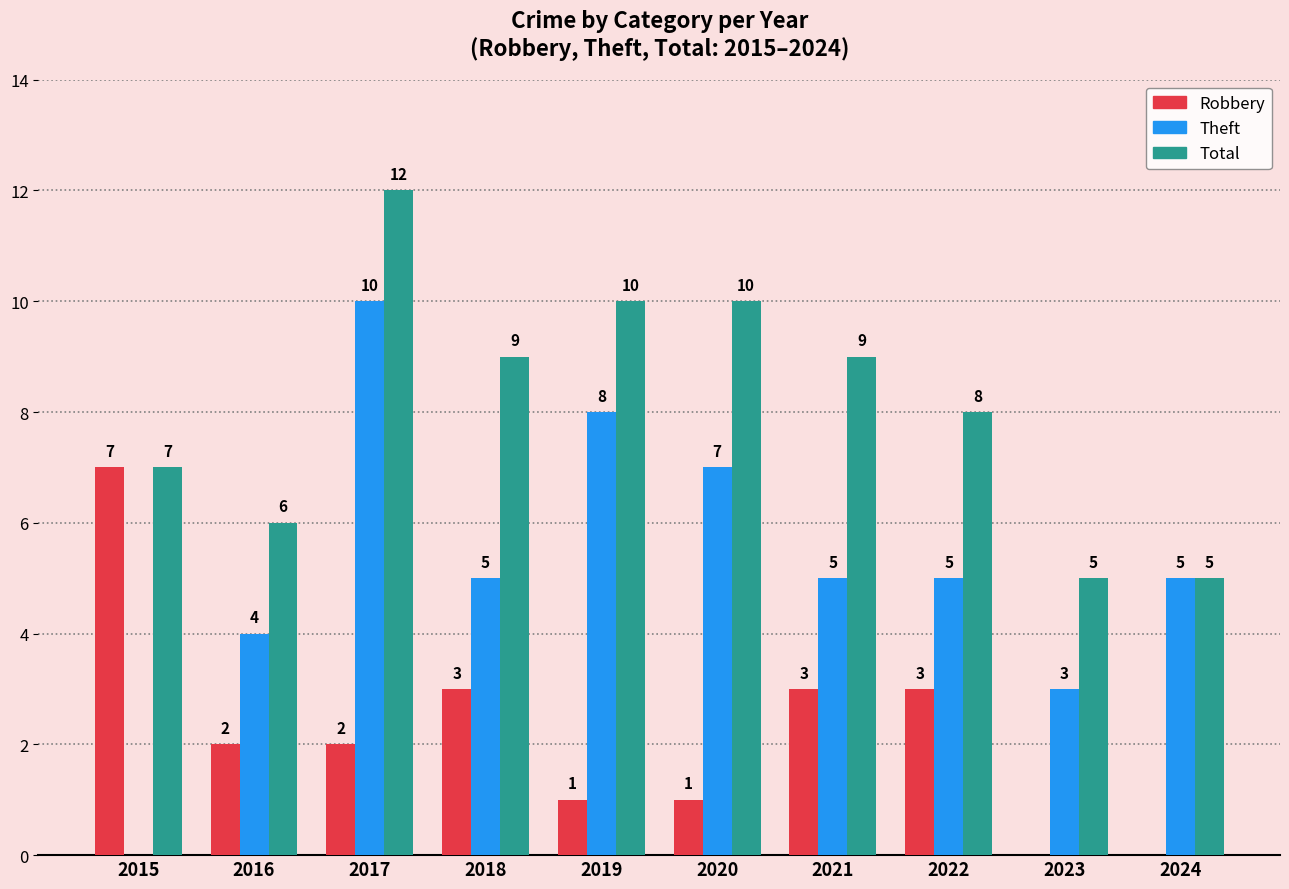

What are all the series names shown in the legend?

Robbery, Theft, Total